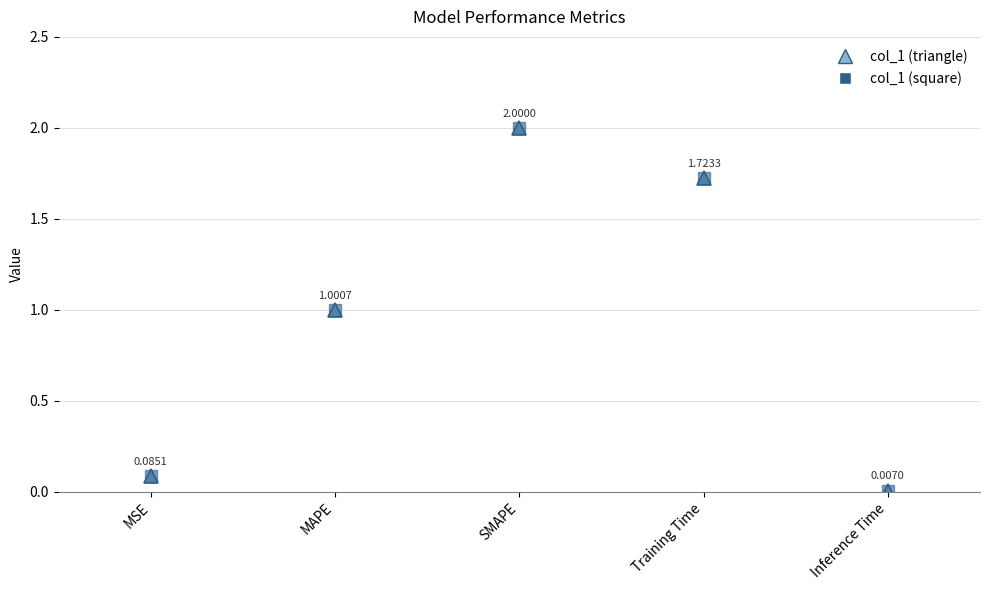

What is the approximate value at SMAPE?

2.0